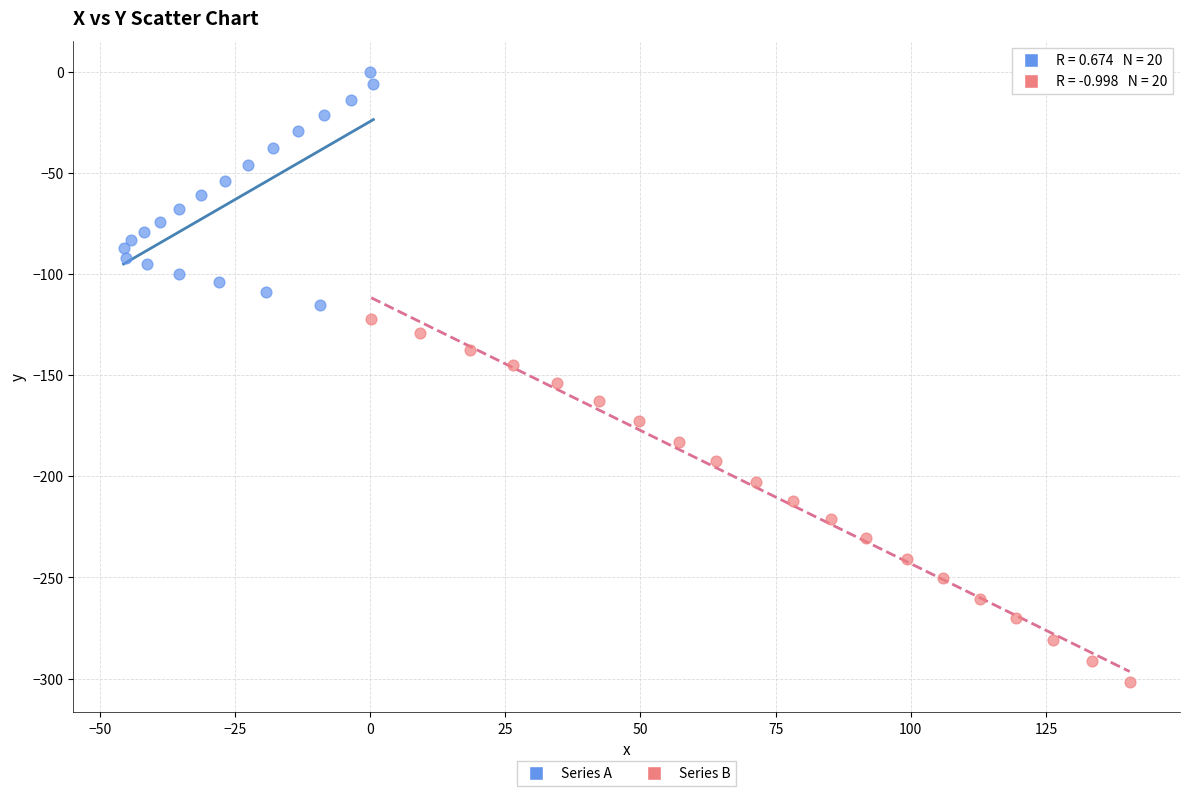

Which series contains the lowest Y value?

Series B